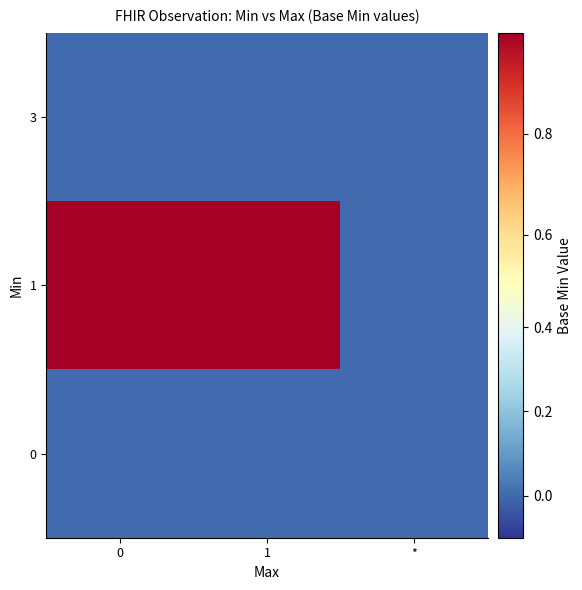

Which series has the largest total across all categories?

1